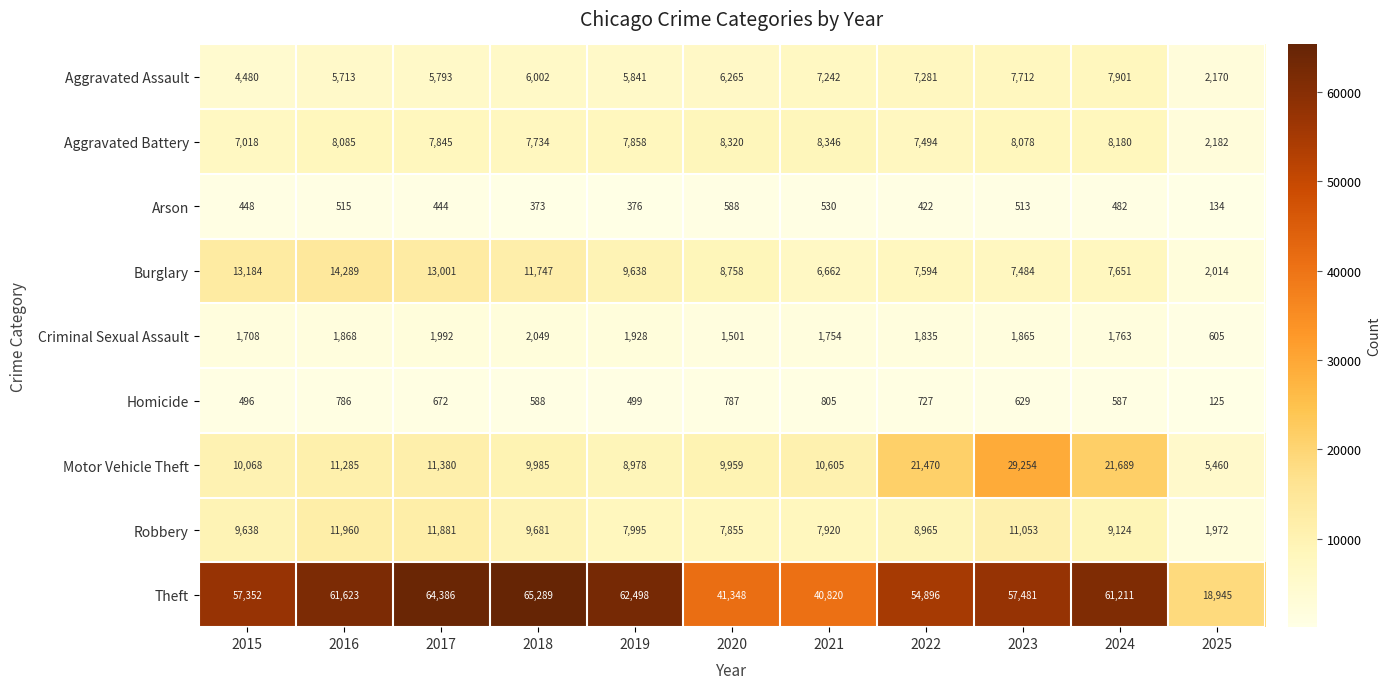

The Motor Vehicle Theft series shows 2083 at 2018. True or false?

False